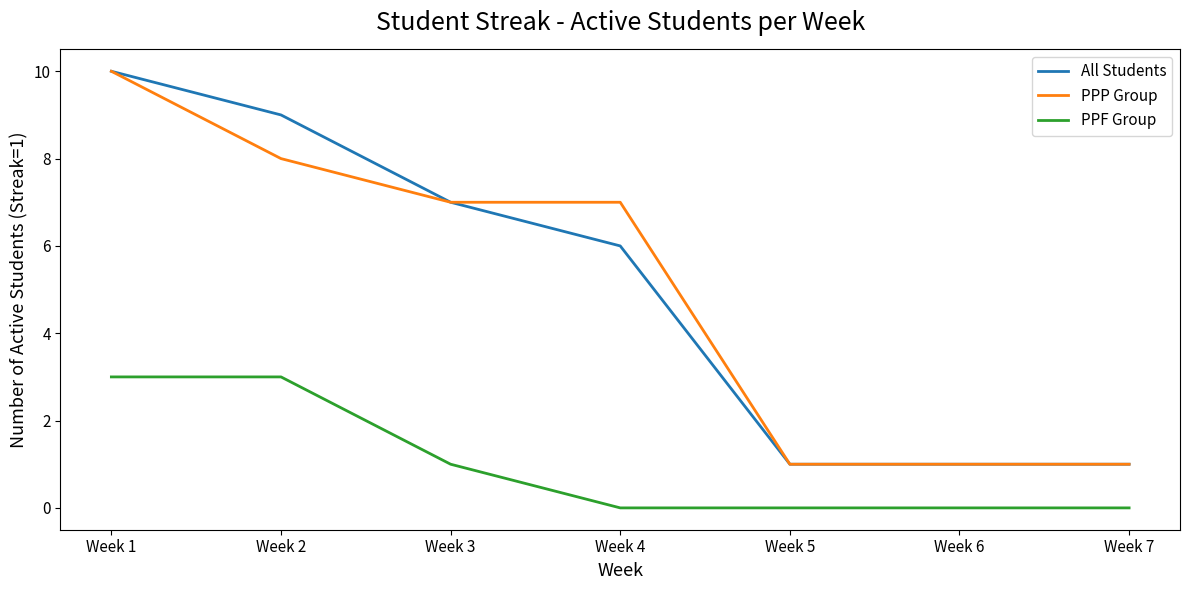

Which label corresponds to the largest value in the chart?

Week 1